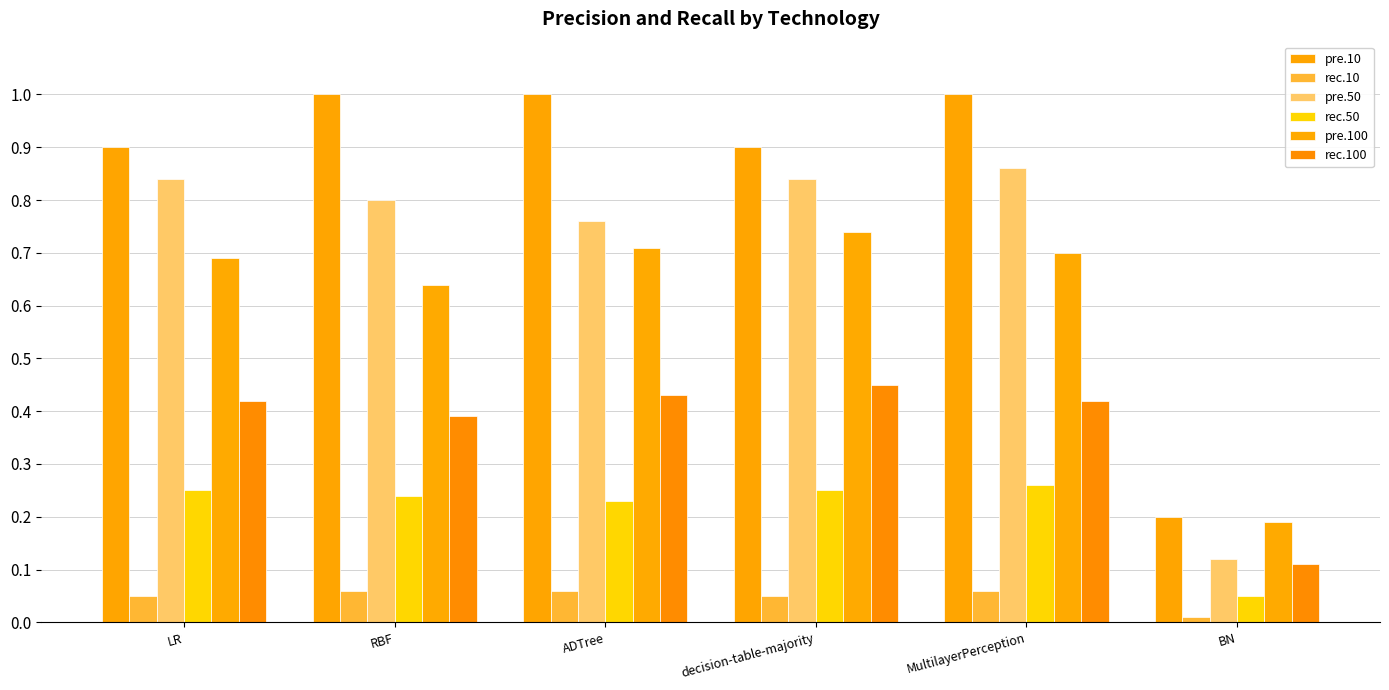

Reading left to right, transcribe all the data shown in this chart.

pre.10: 0.9	1.0	1.0	0.9	1.0	0.2
rec.10: 0.1	0.1	0.1	0.1	0.1	0.0
pre.50: 0.8	0.8	0.8	0.8	0.9	0.1
rec.50: 0.2	0.2	0.2	0.2	0.3	0.1
pre.100: 0.7	0.6	0.7	0.7	0.7	0.2
rec.100: 0.4	0.4	0.4	0.5	0.4	0.1